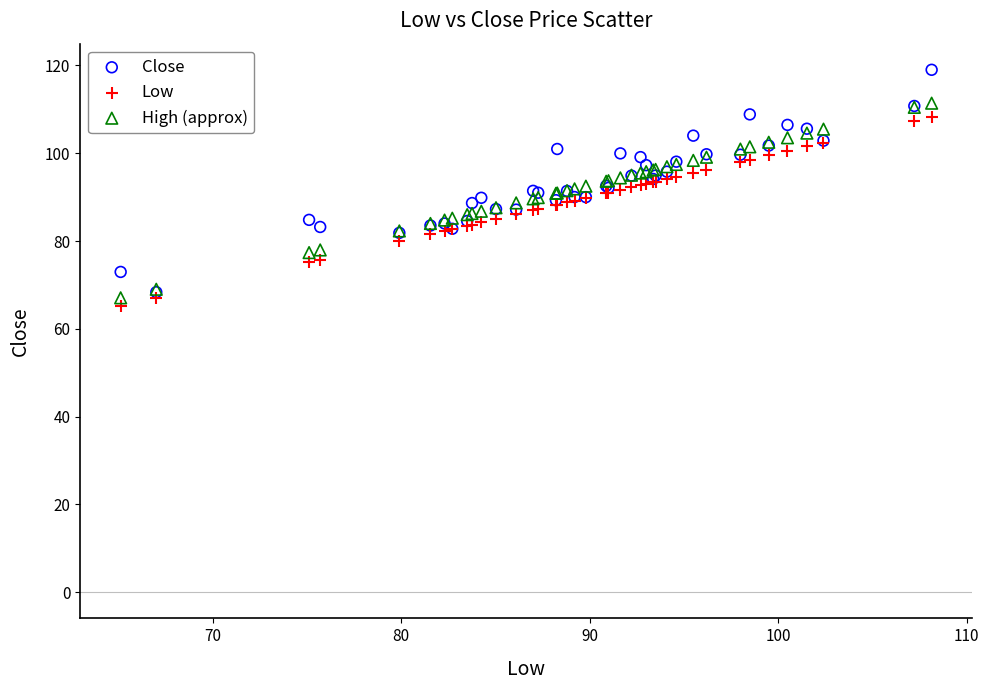

Which series reaches the maximum Y coordinate?

Close